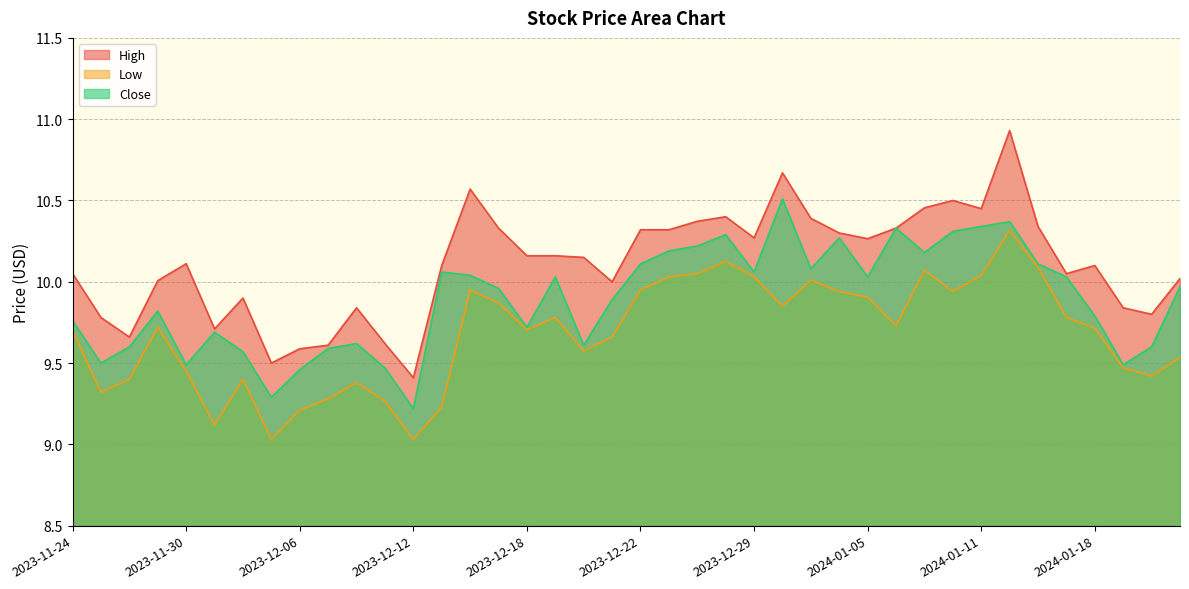

True or false: High has a value of 10.0 at 2024-01-23.

True